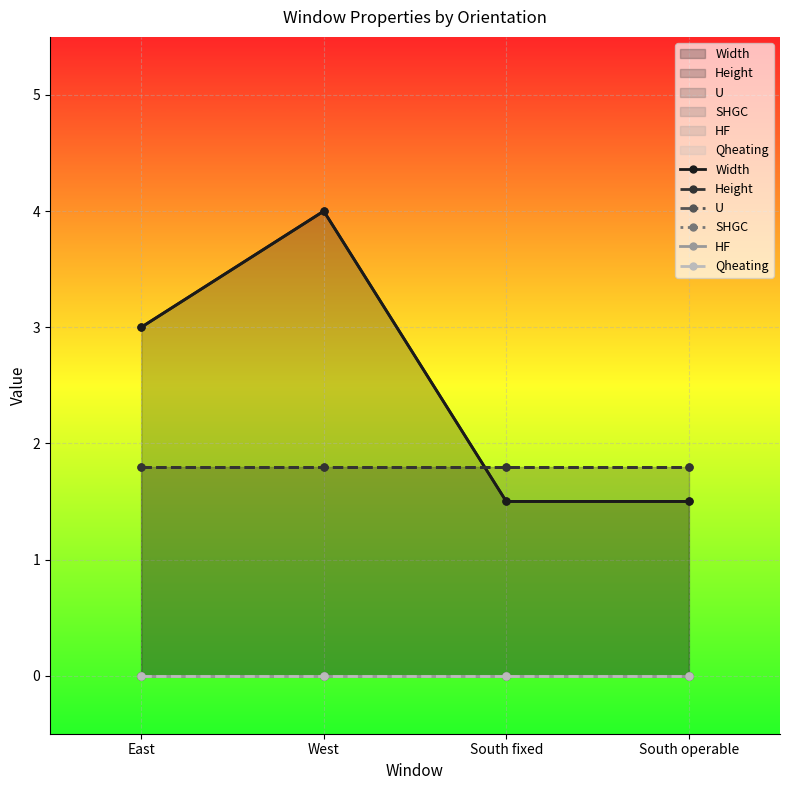

What is the difference between the highest and lowest values at West?

4.0